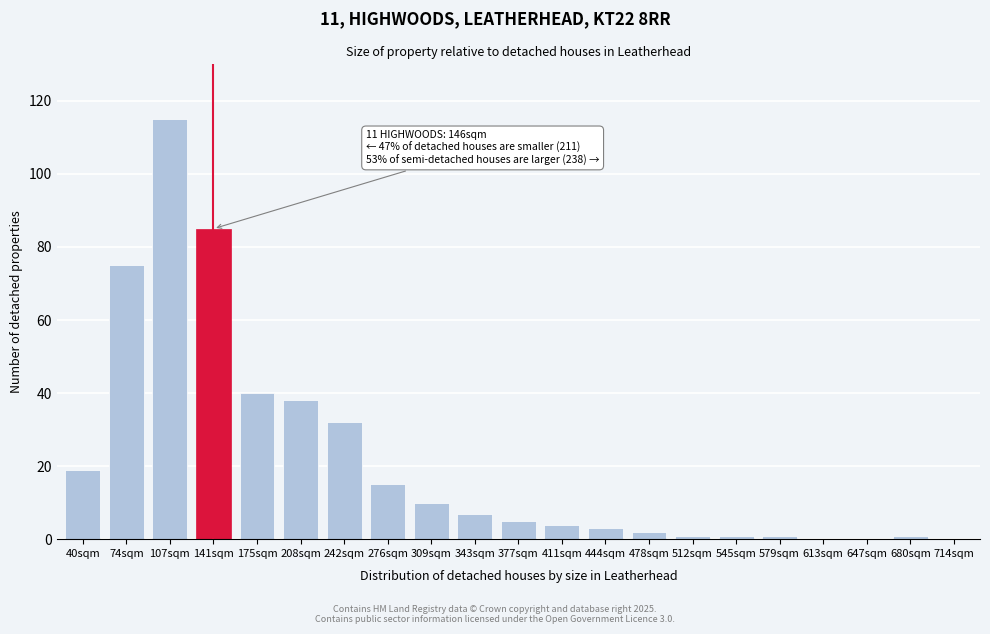

Reading right to left, extract all data points from this chart.

714sqm=0	680sqm=1	647sqm=0	613sqm=0	579sqm=1	545sqm=1	512sqm=1	478sqm=2	444sqm=3	411sqm=4	377sqm=5	343sqm=7	309sqm=10	276sqm=15	242sqm=32	208sqm=38	175sqm=40	141sqm=85	107sqm=115	74sqm=75	40sqm=19